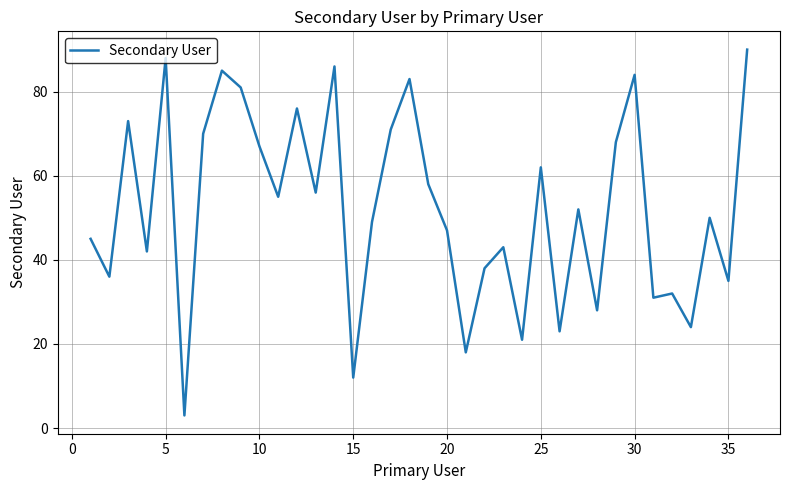

What is the greatest value displayed?

90